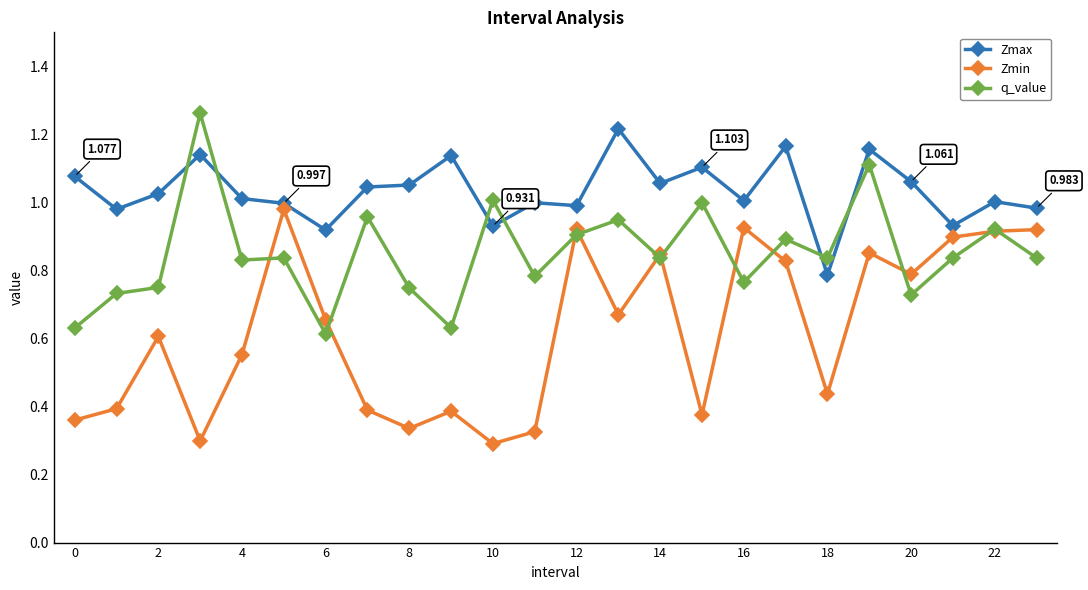

Which series has the largest total across all categories?

Zmax